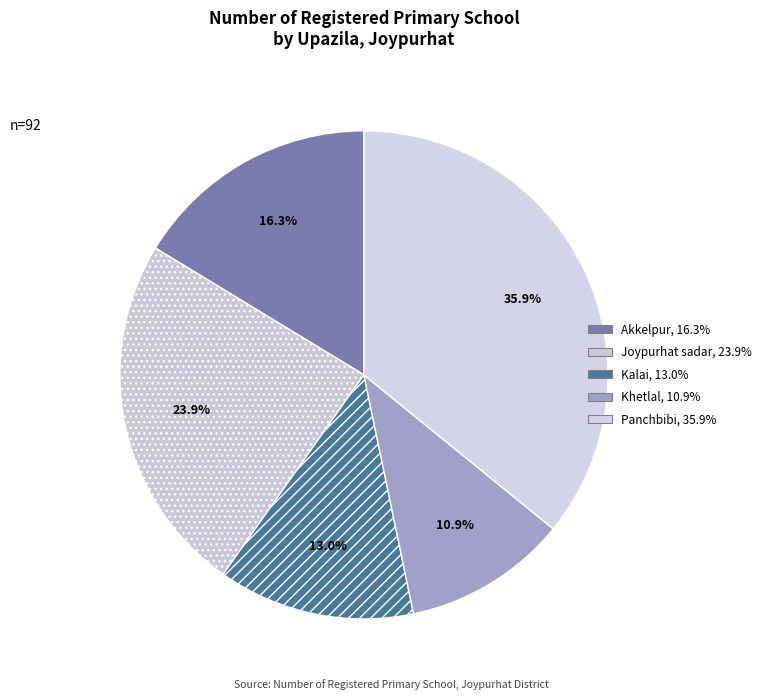

What percentage is the Panchbibi slice, to the nearest percent?

36%